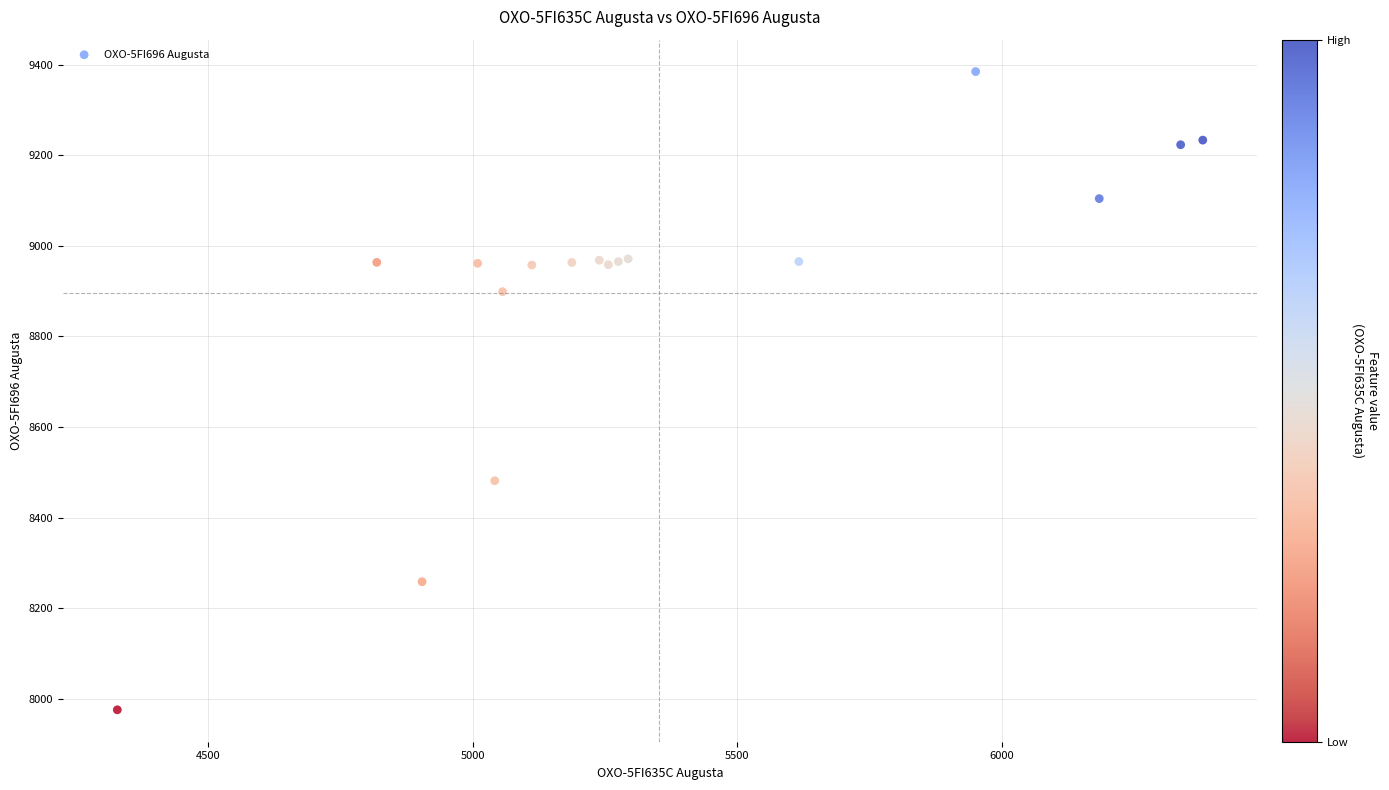

What Y value in the scatter plot is closest to 8680?

8481.2